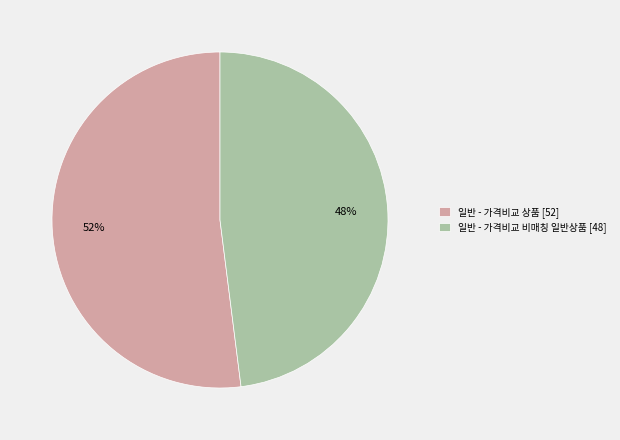

To the nearest percent, what is the combined percentage of 일반 - 가격비교 비매칭 일반상품 and 일반 - 가격비교 상품?

100%